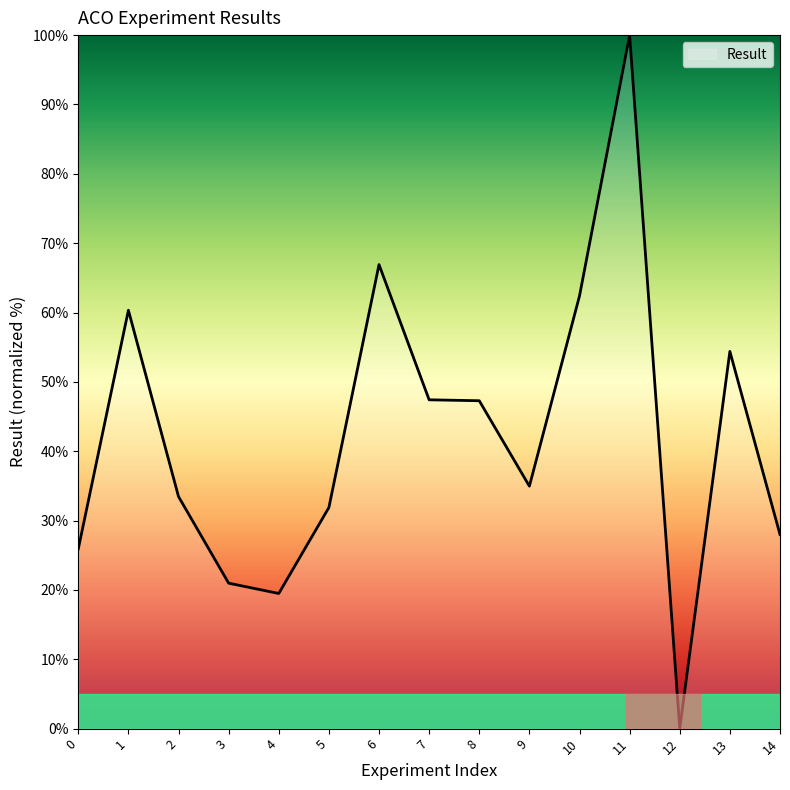

Between 7 and 1, which is larger?

1